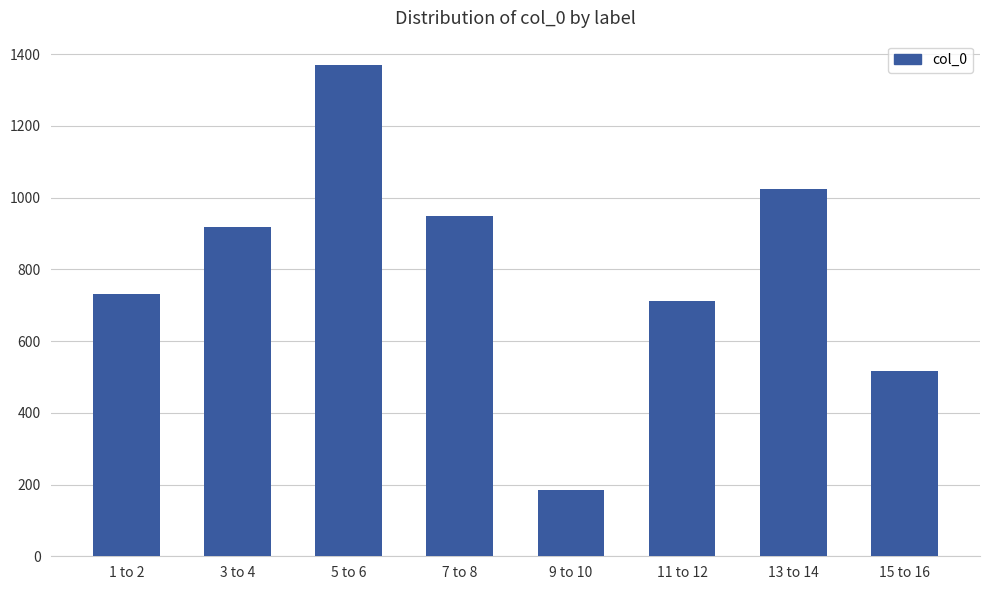

Are the bars horizontal?

No